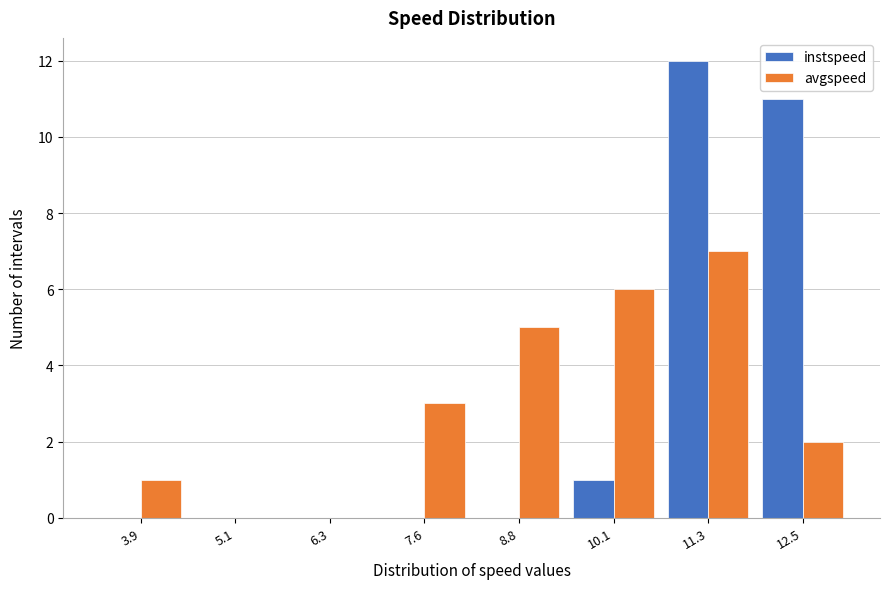

Reading left to right, list all the values displayed in this chart.

instspeed: 3.9=0	5.1=0	6.3=0	7.6=0	8.8=0	10.1=1	11.3=12	12.5=11
avgspeed: 3.9=1	5.1=0	6.3=0	7.6=3	8.8=5	10.1=6	11.3=7	12.5=2